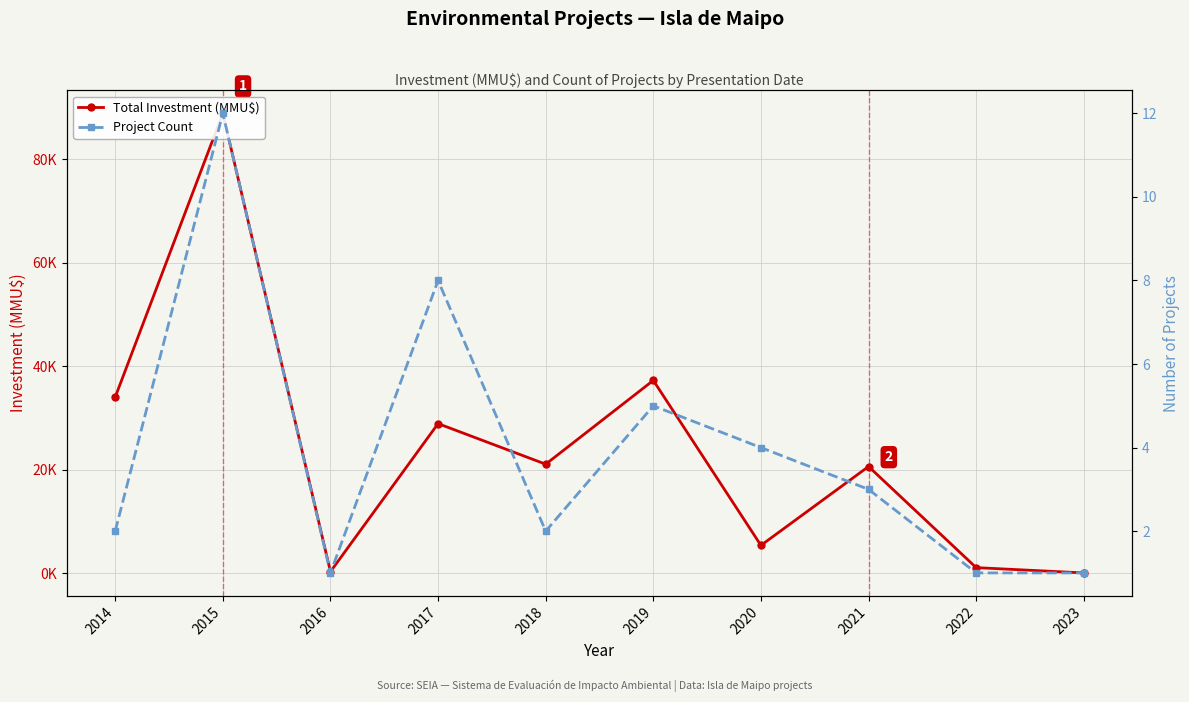

True or false: Project Count has a value of 12 at 2017.

False